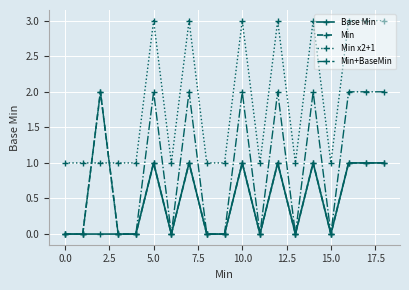

At how many categories does at least one series exceed 2?

8